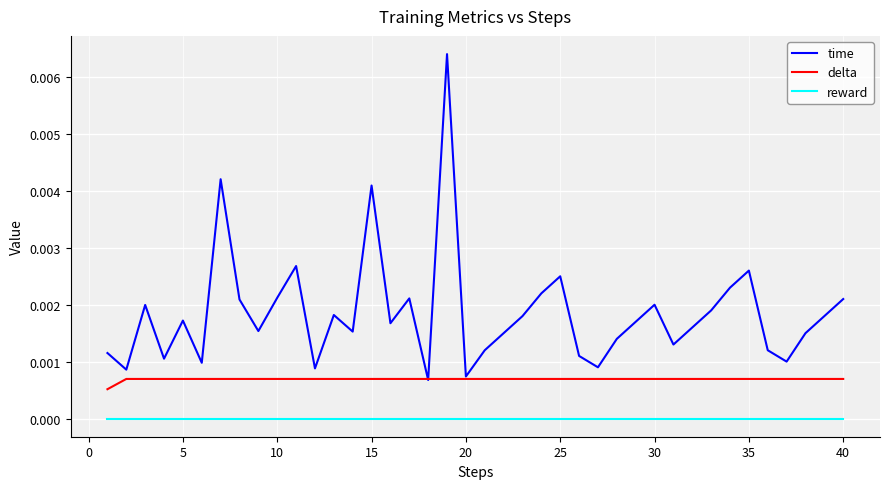

Which series has the largest range (max minus min)?

time